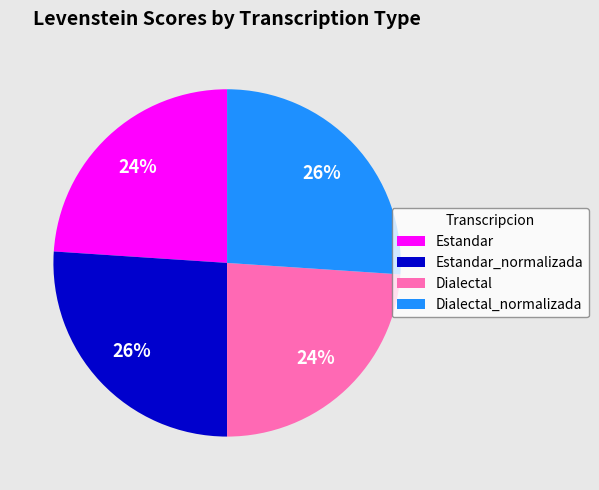

The Estandar_normalizada slice represents 34% of the pie. True or false?

False